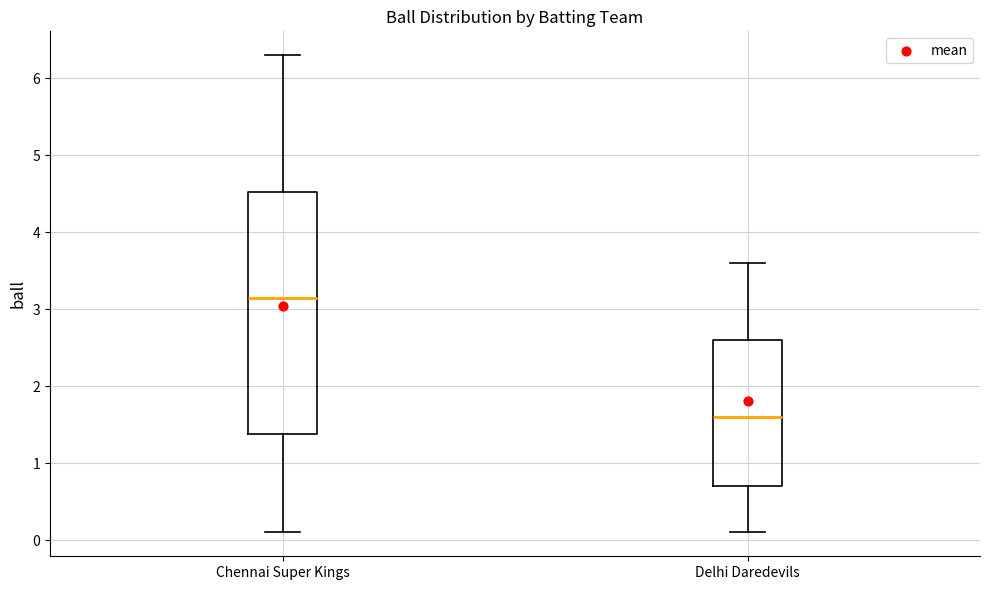

Which box's median line is the lowest?

Delhi Daredevils